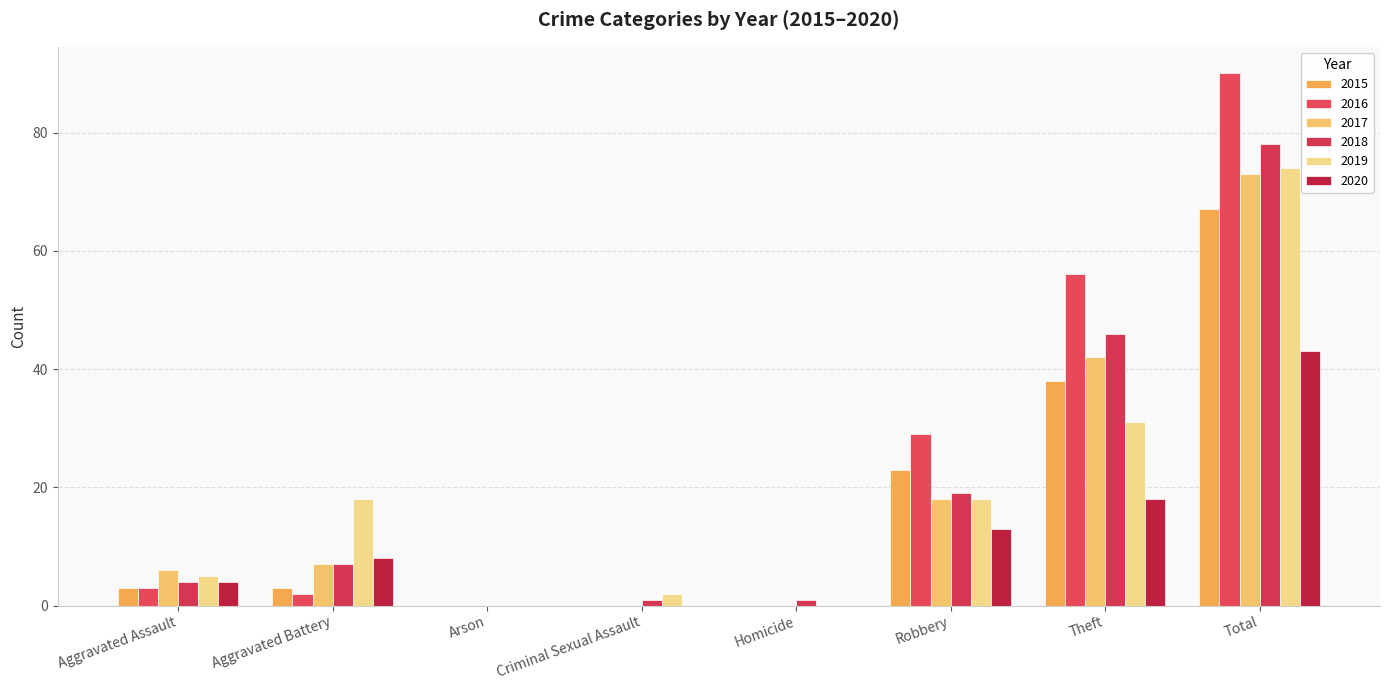

What is the sum of all 2019 values?

148